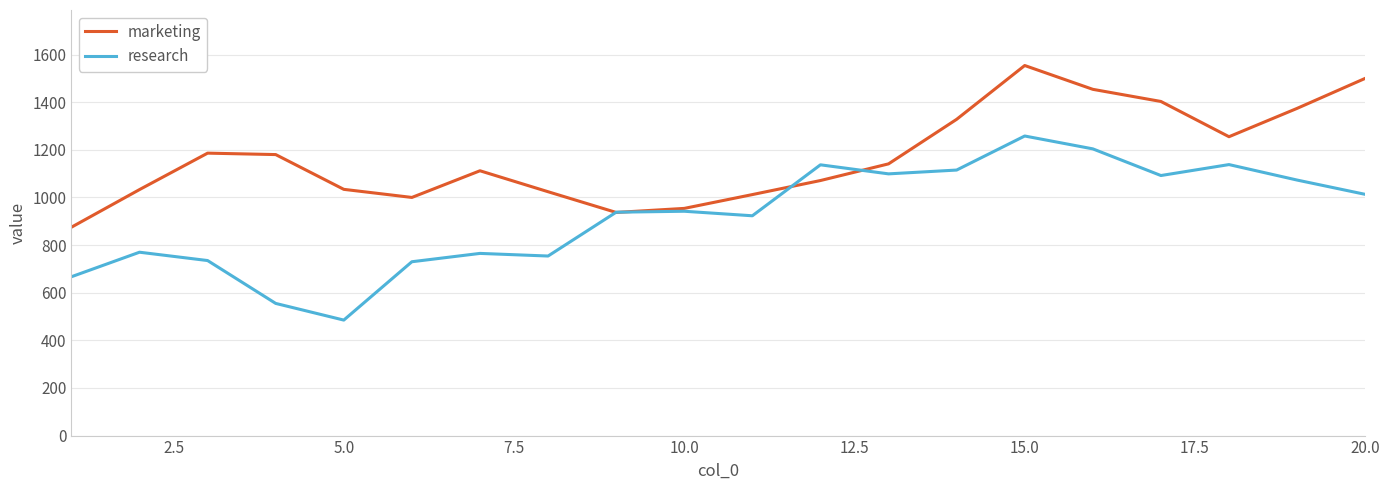

What is the maximum value for marketing?

1554